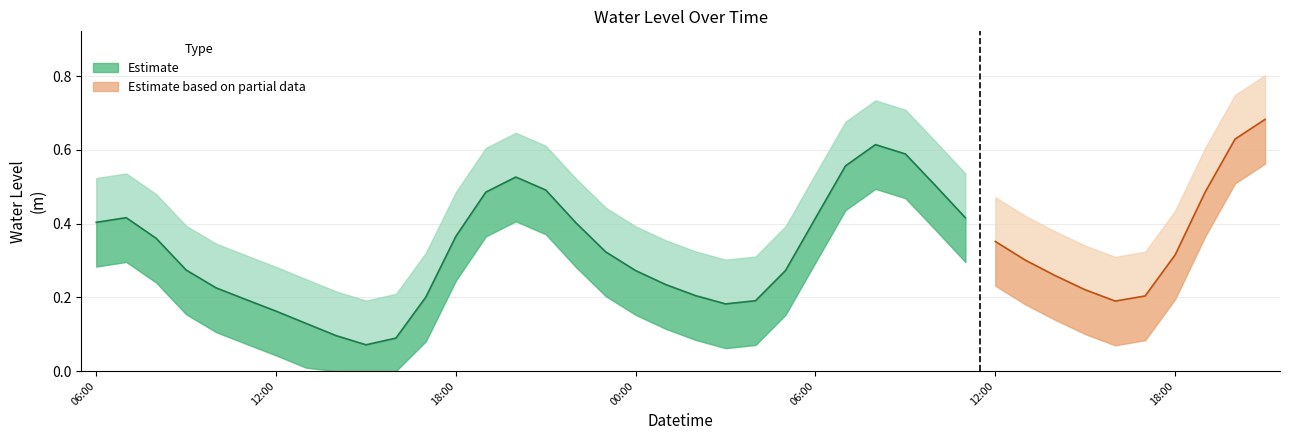

What is the value of the 25th point from the left?

0.4